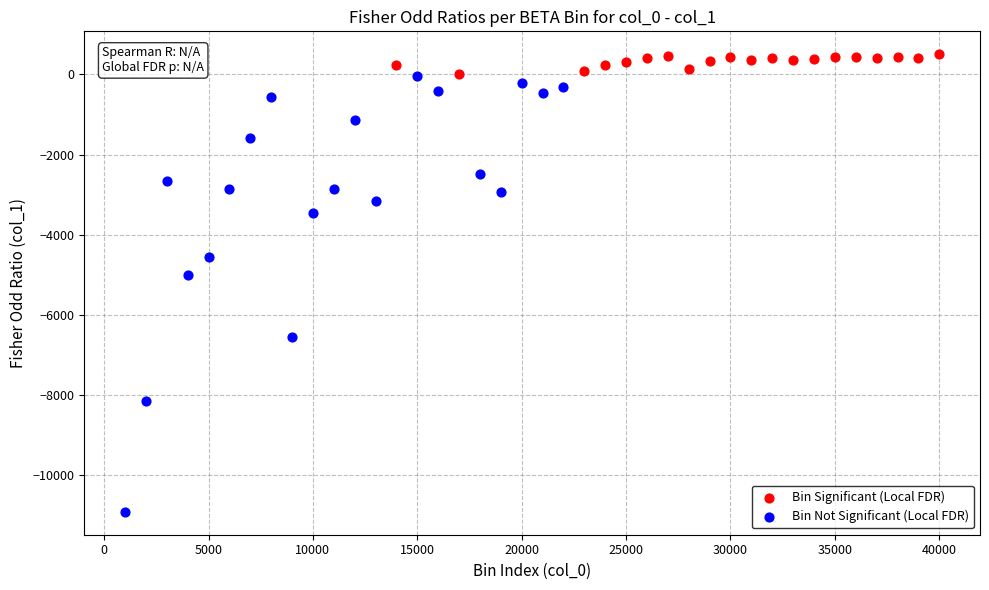

What are all the series names shown in the legend?

Bin Significant (Local FDR), Bin Not Significant (Local FDR)